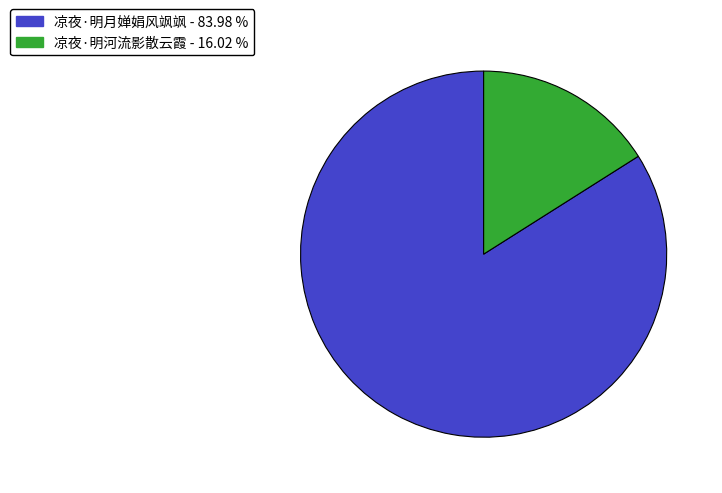

Rank the categories by value from highest to lowest.

凉夜·明月婵娟风飒飒, 凉夜·明河流影散云霞